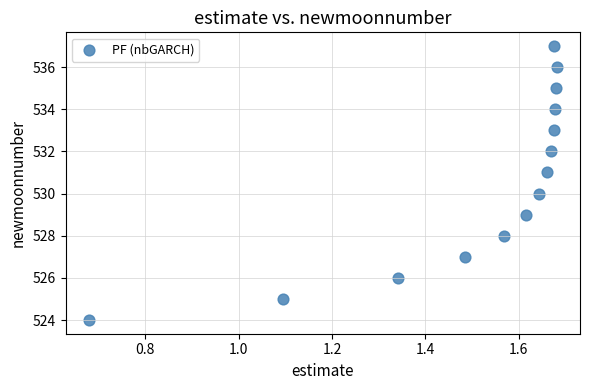

What is the range of Y values (max minus min)?

13